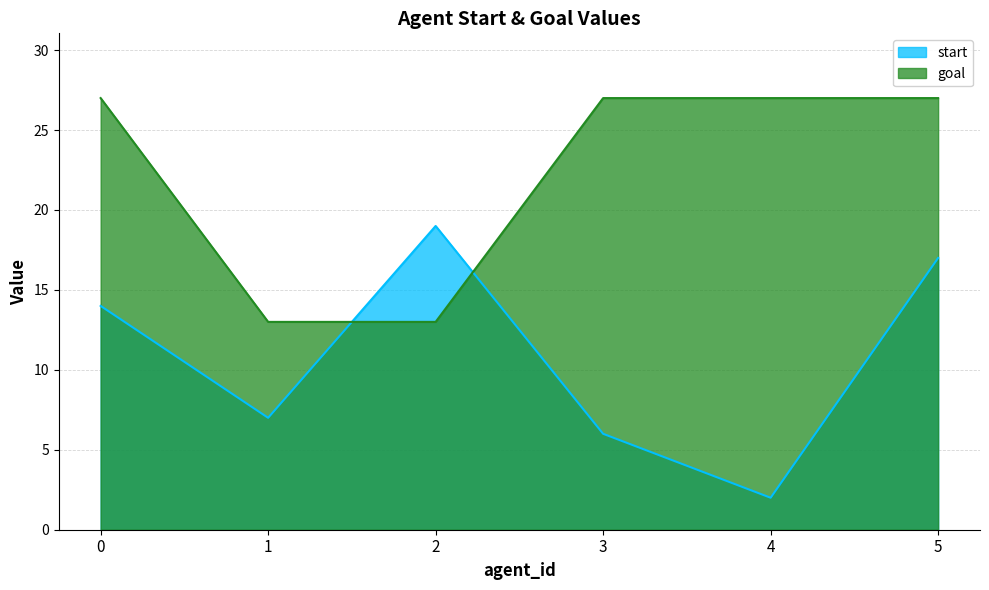

After their last crossing, which series has the higher values: goal or start?

goal